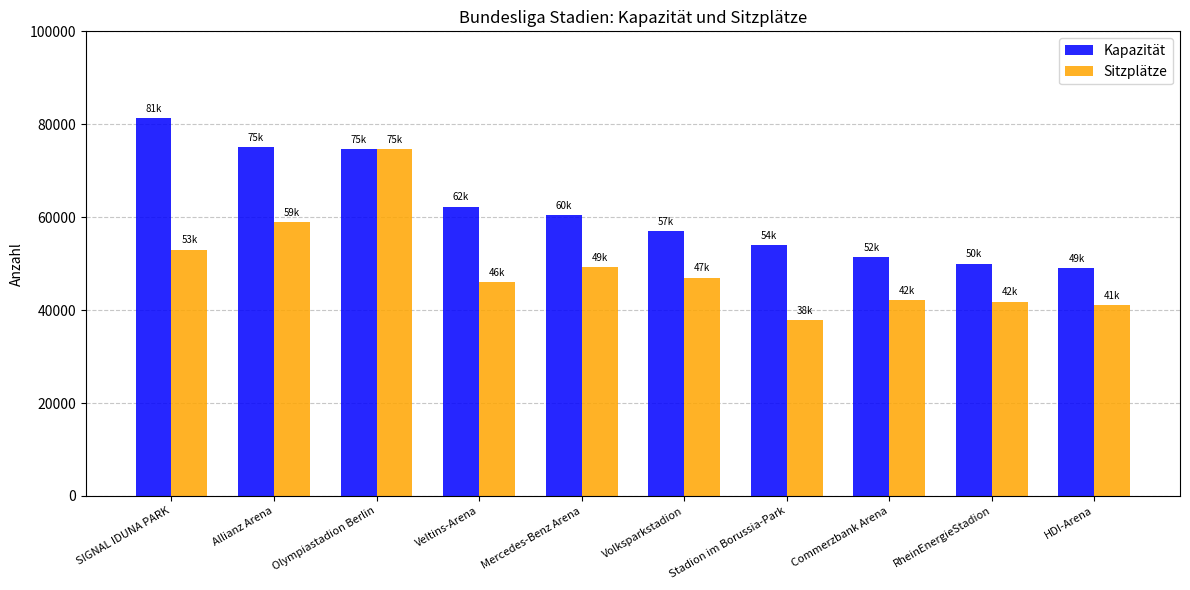

Is the value of Sitzplätze at Volksparkstadion greater than the value of Kapazität at Volksparkstadion?

No